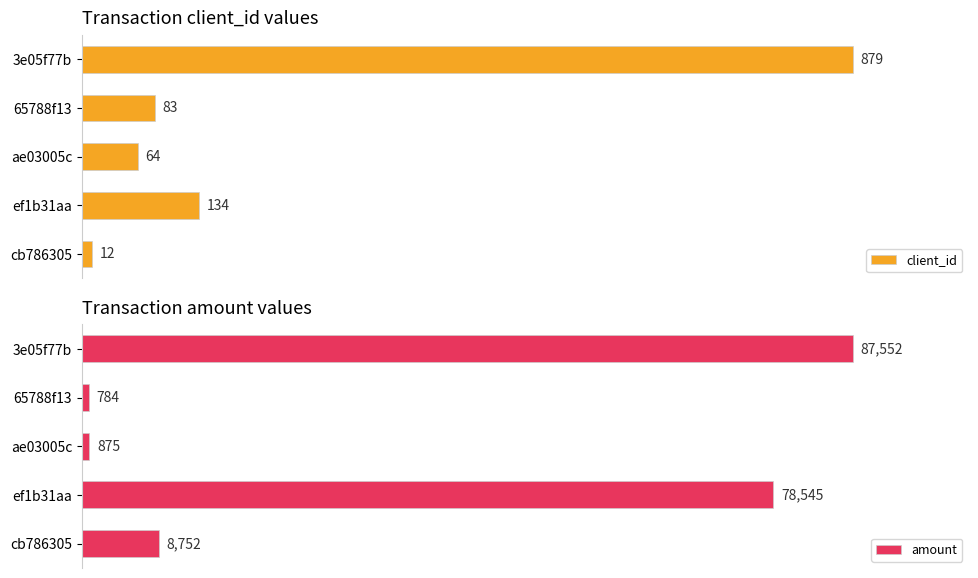

List the labels in order of amount value, smallest first.

65788f13, ae03005c, cb786305, ef1b31aa, 3e05f77b